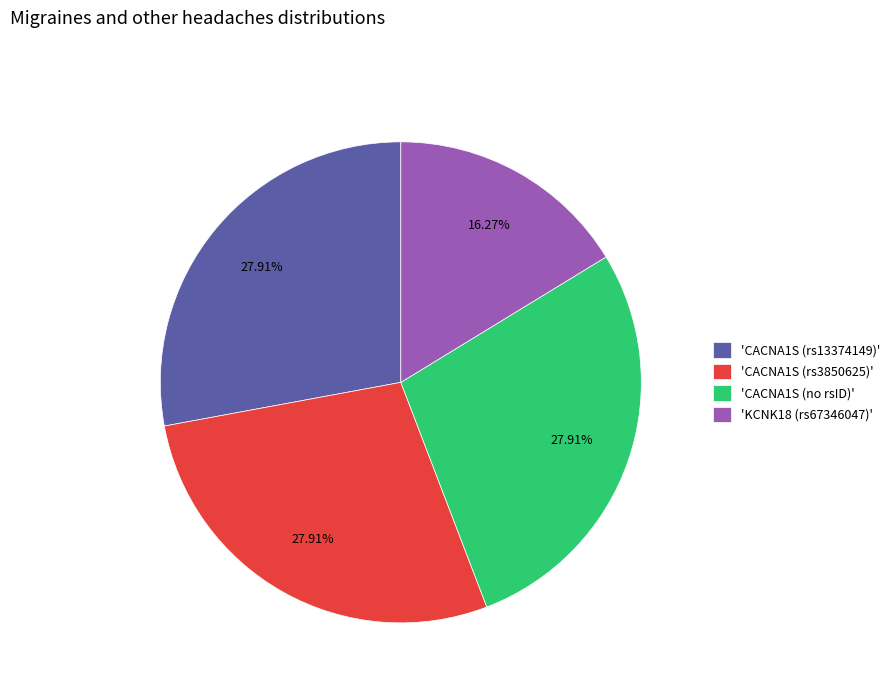

What is the ratio of the value at 'CACNA1S (rs3850625)' to the value at 'CACNA1S (no rsID)'?

1.0